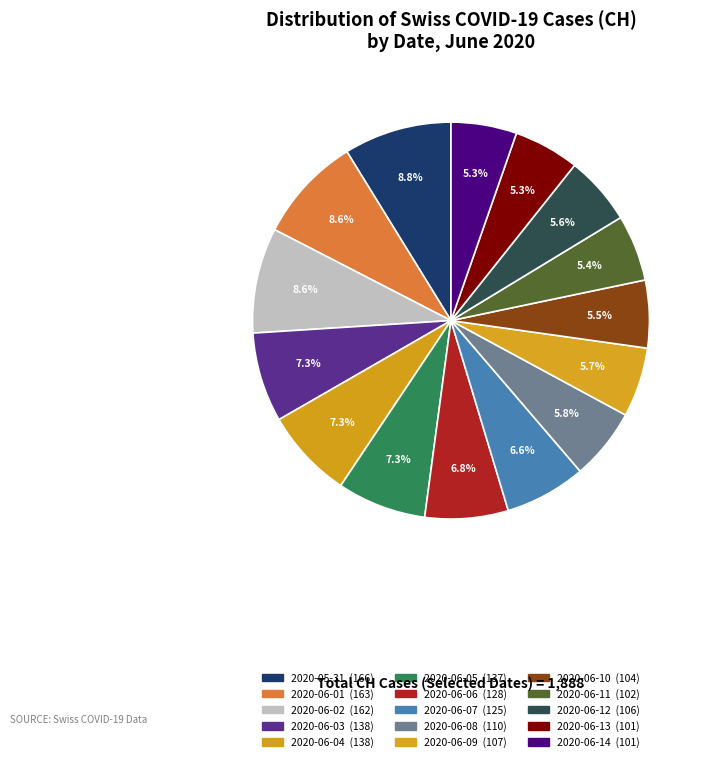

Count the number of slices in the pie.

15